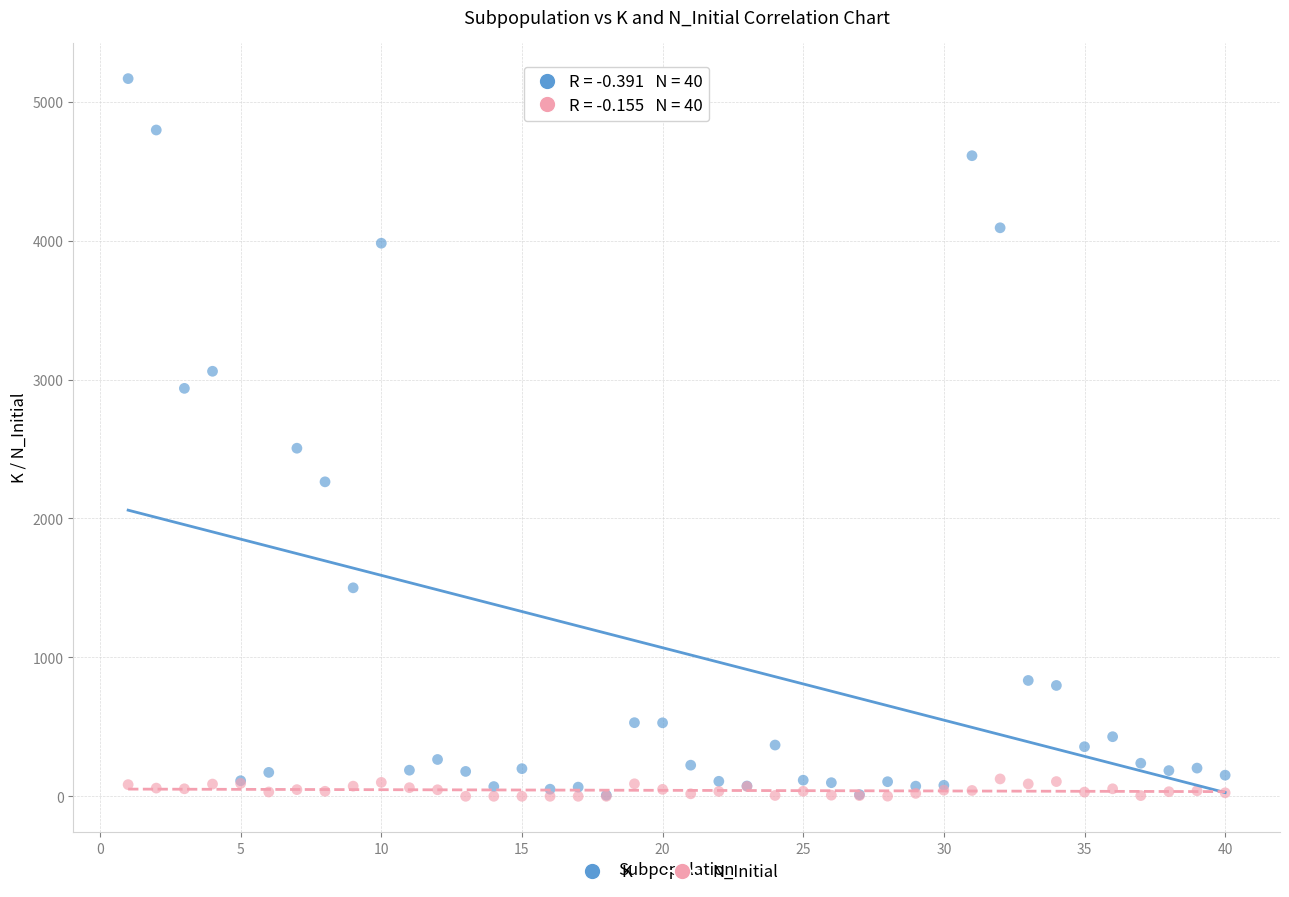

Across all series, what Y value is closest to 2583?

2506